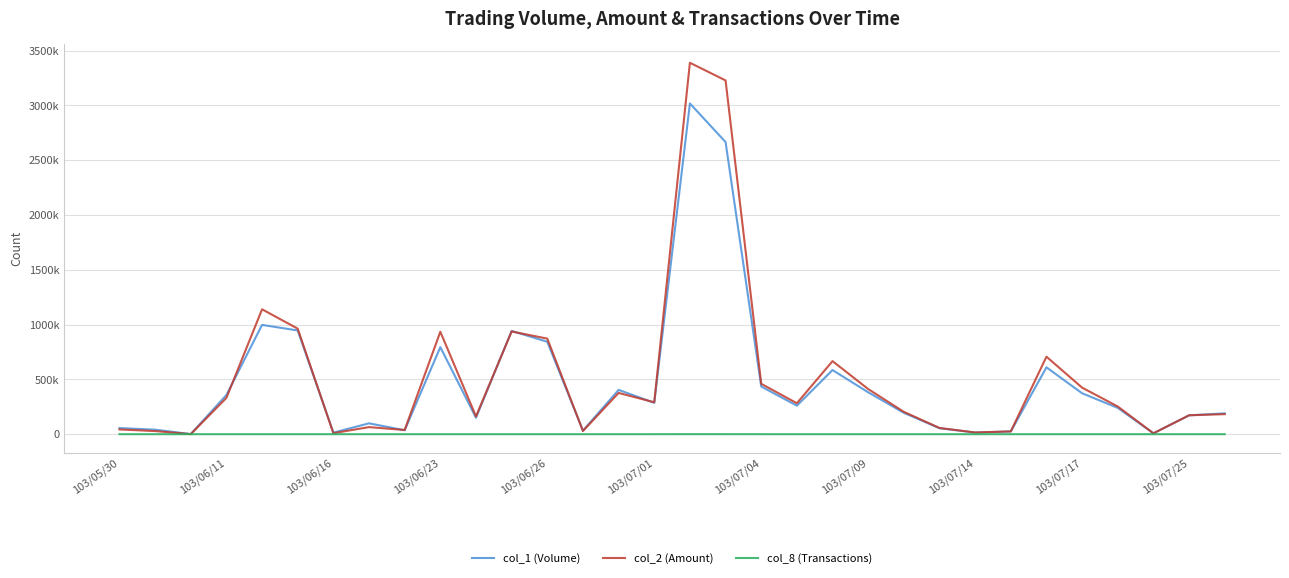

Does the chart have visible grid lines?

Yes